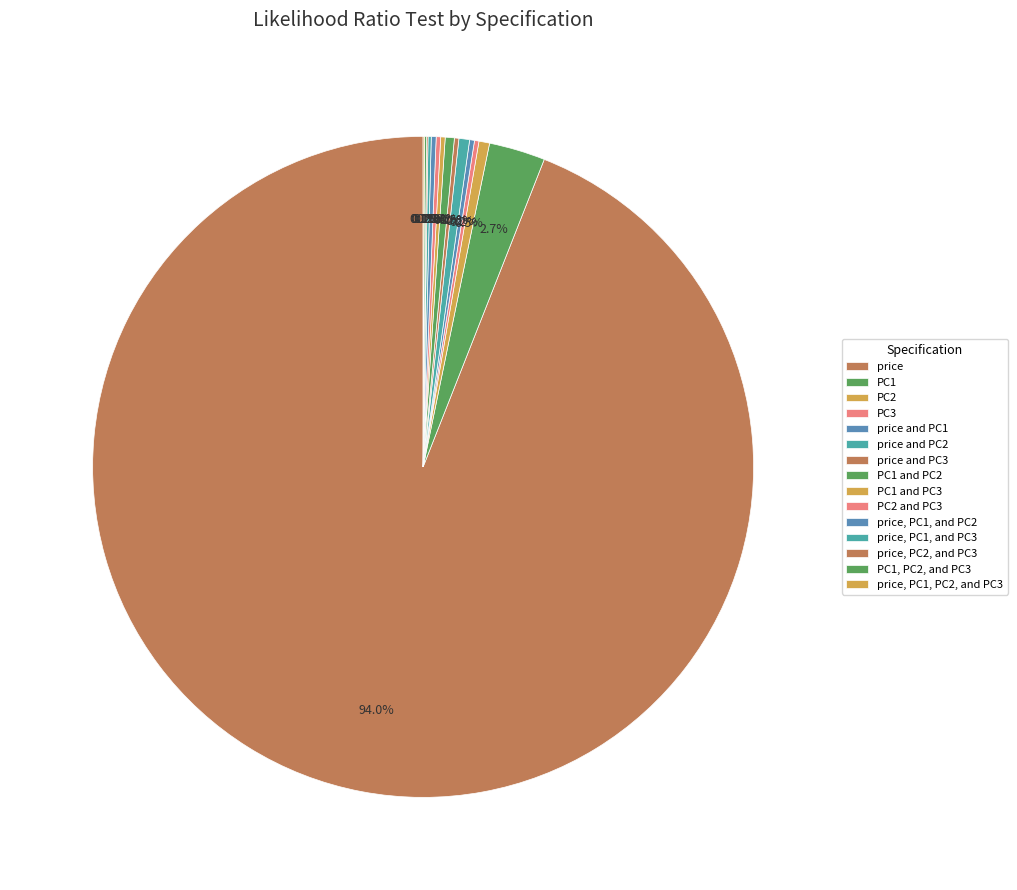

Is it true that PC2 is 1% of the pie?

True